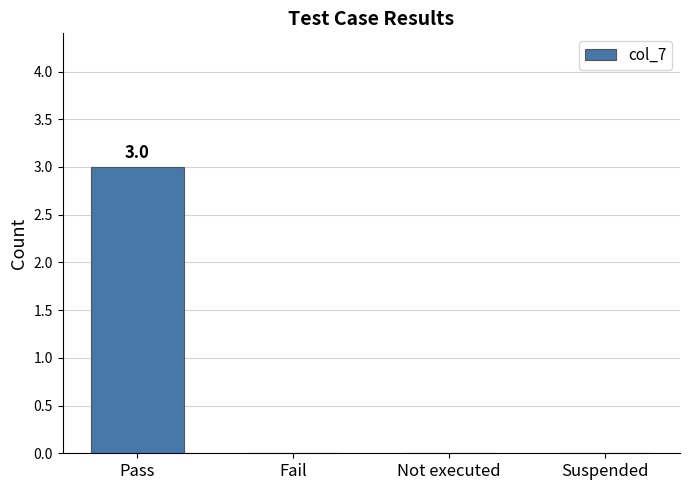

Reading left to right, extract all data points from this chart.

Pass=3	Fail=0	Not executed=0	Suspended=0